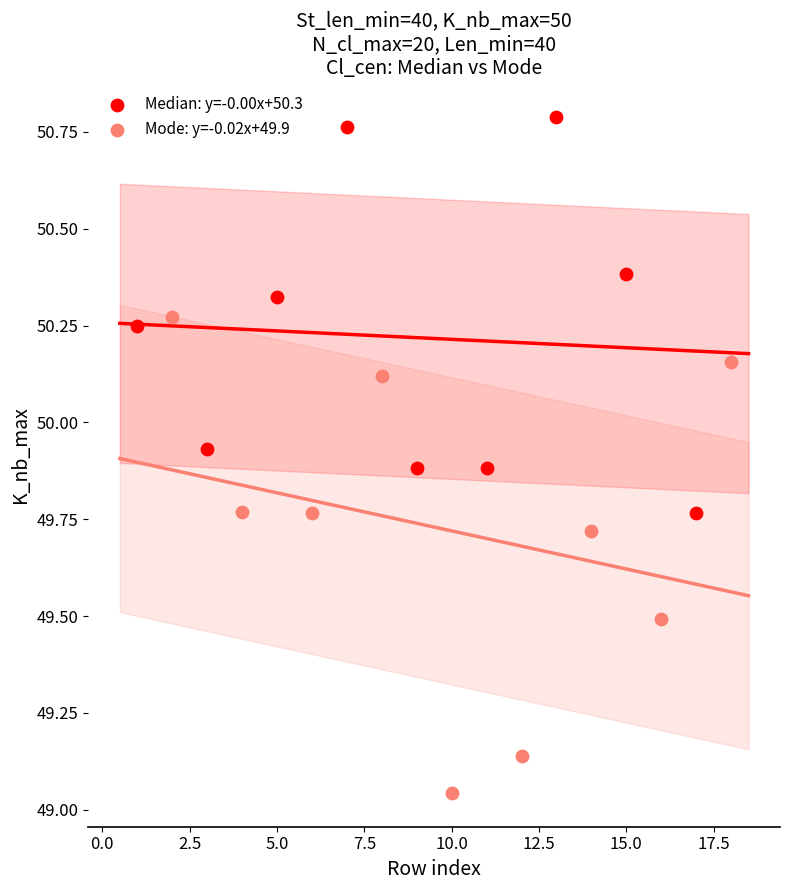

Which series has the largest Y range (max minus min)?

Mode: y=-0.02x+49.9